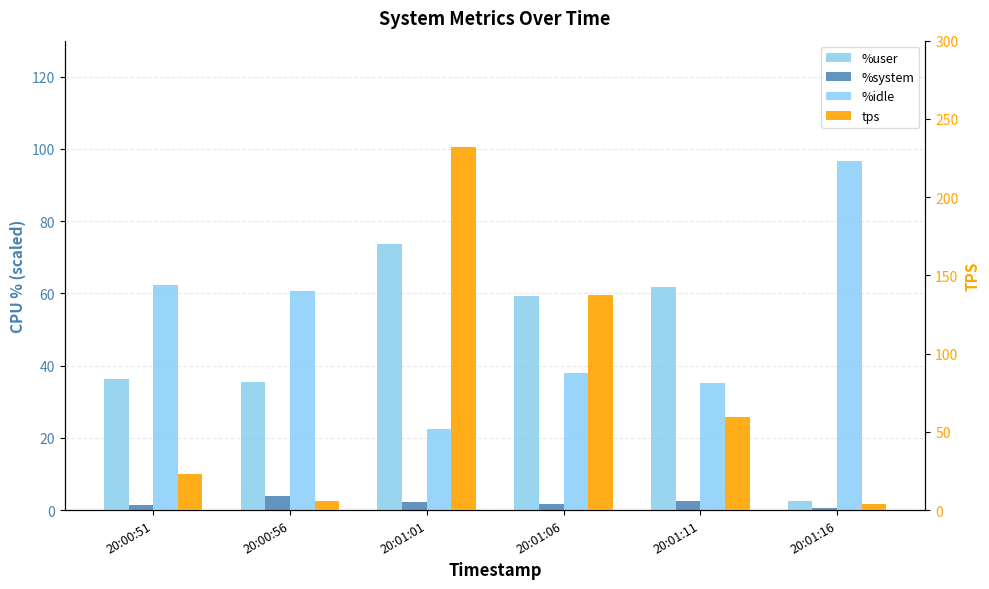

What is the sum of all tps values?

461.2